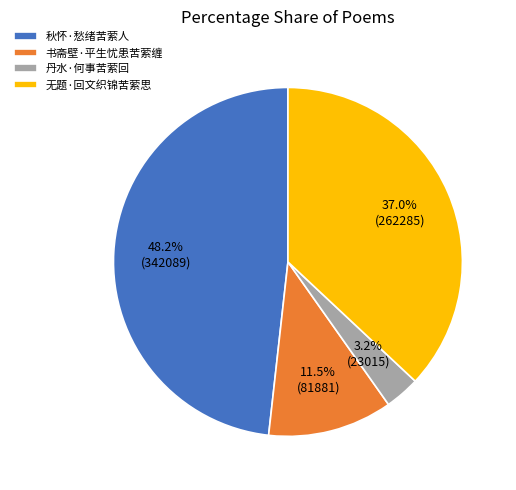

What is the smallest slice in the pie chart?

丹水·何事苦萦回